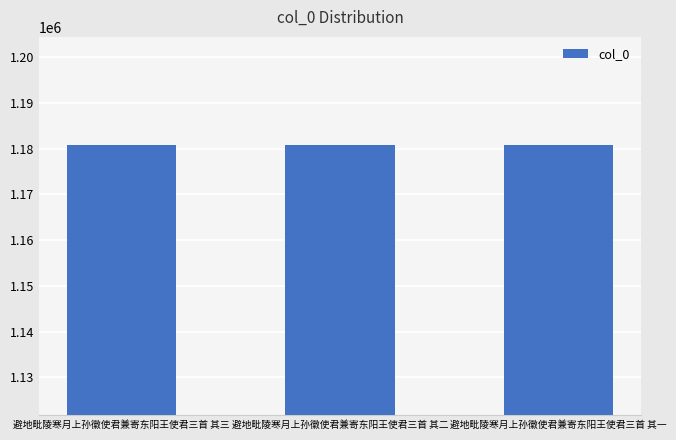

At which label does the data first exceed 1180777?

避地毗陵寒月上孙徽使君兼寄东阳王使君三首 其三